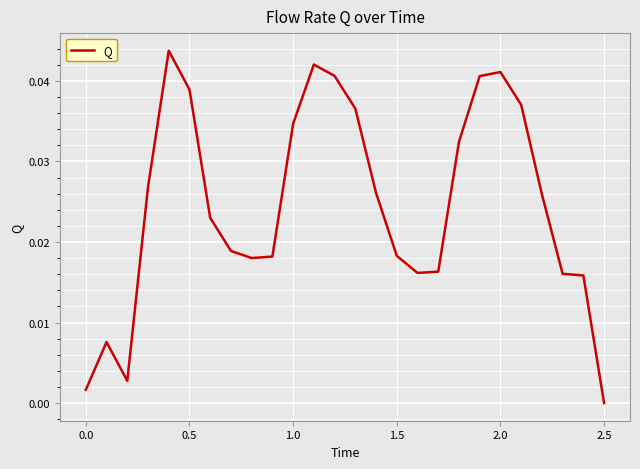

Which label corresponds to the smallest value in the chart?

2.5